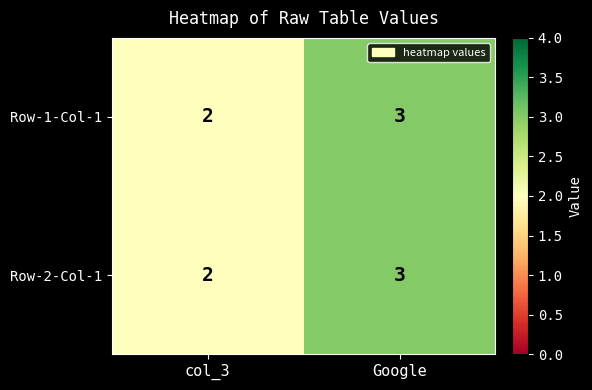

The Row-1-Col-1 series shows 3 at Google. True or false?

True